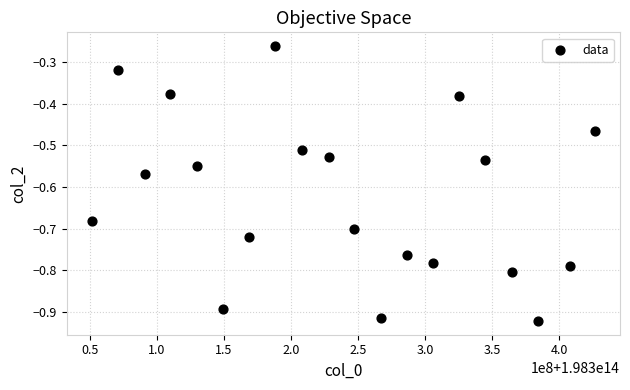

What is the range of X values (max minus min)?

375085000.0